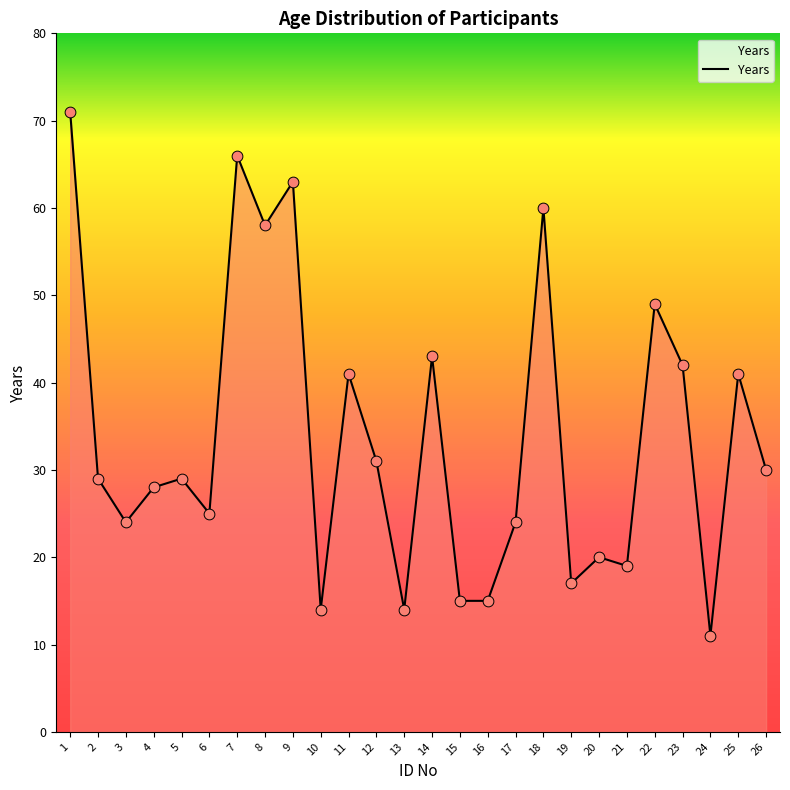

Which has a higher value, 14 or 11?

14